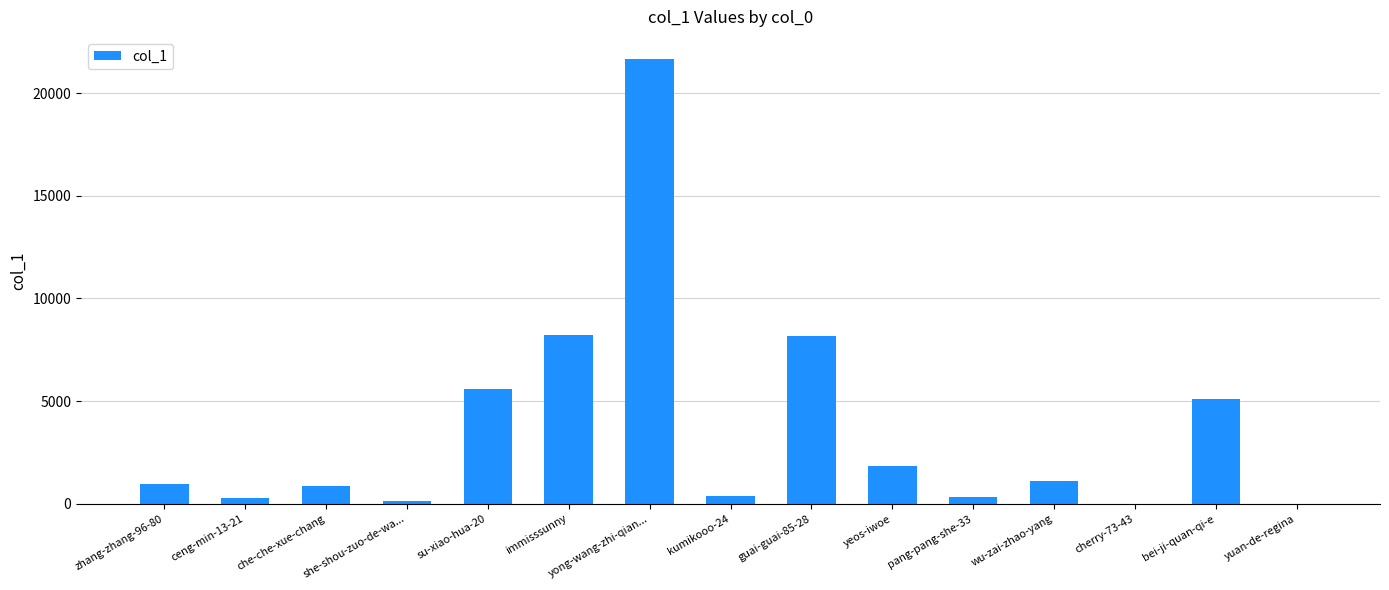

What is the maximum value shown in the chart?

21649